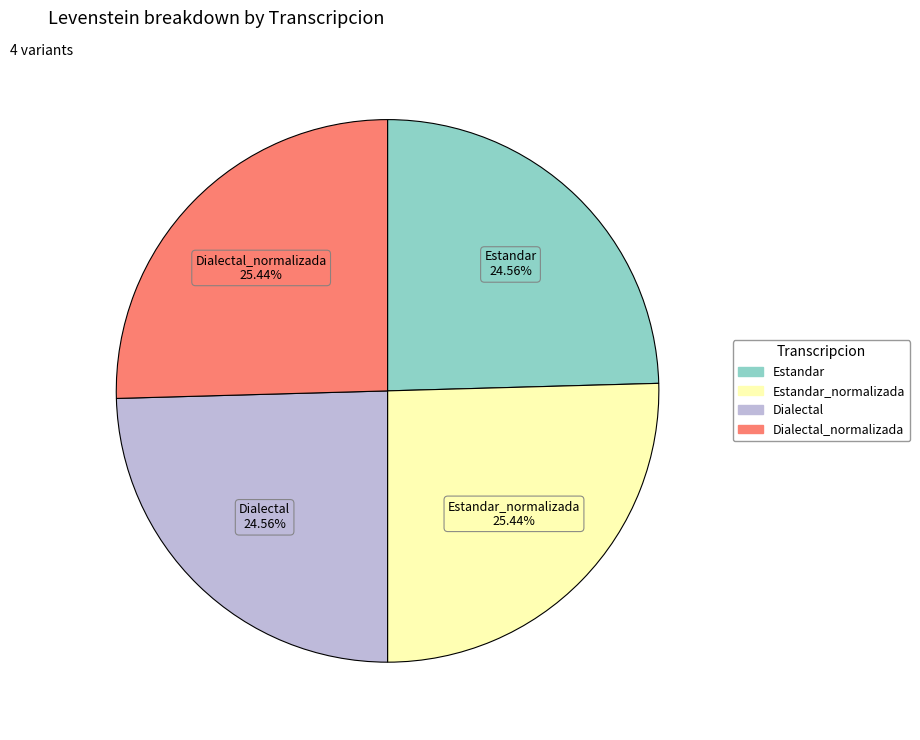

Is there a majority slice in this chart?

No